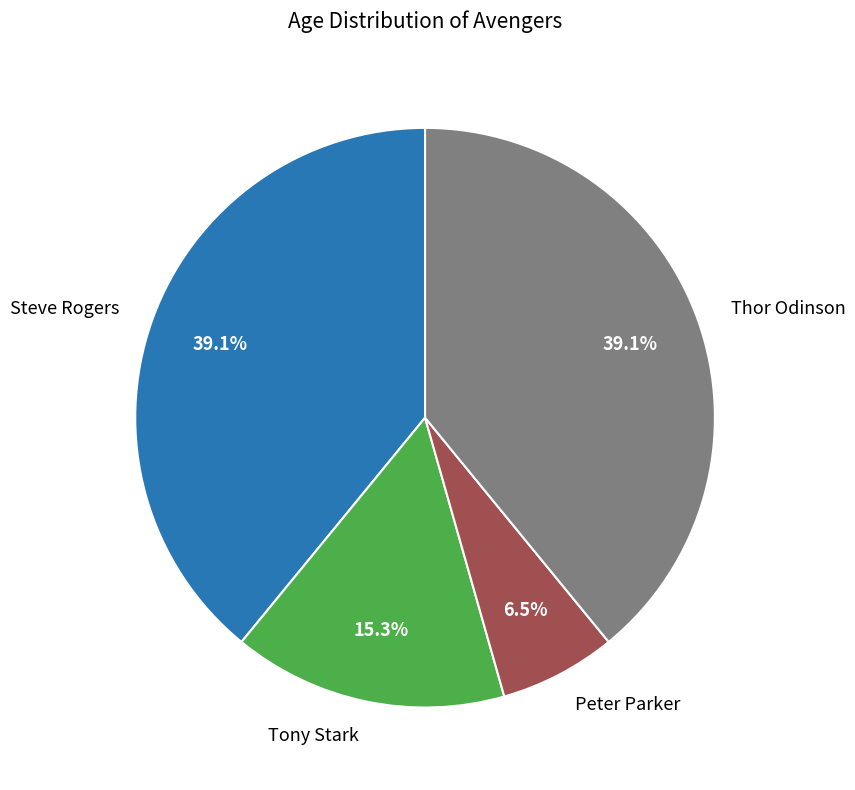

Is the sum of Steve Rogers and Thor Odinson greater than half?

Yes